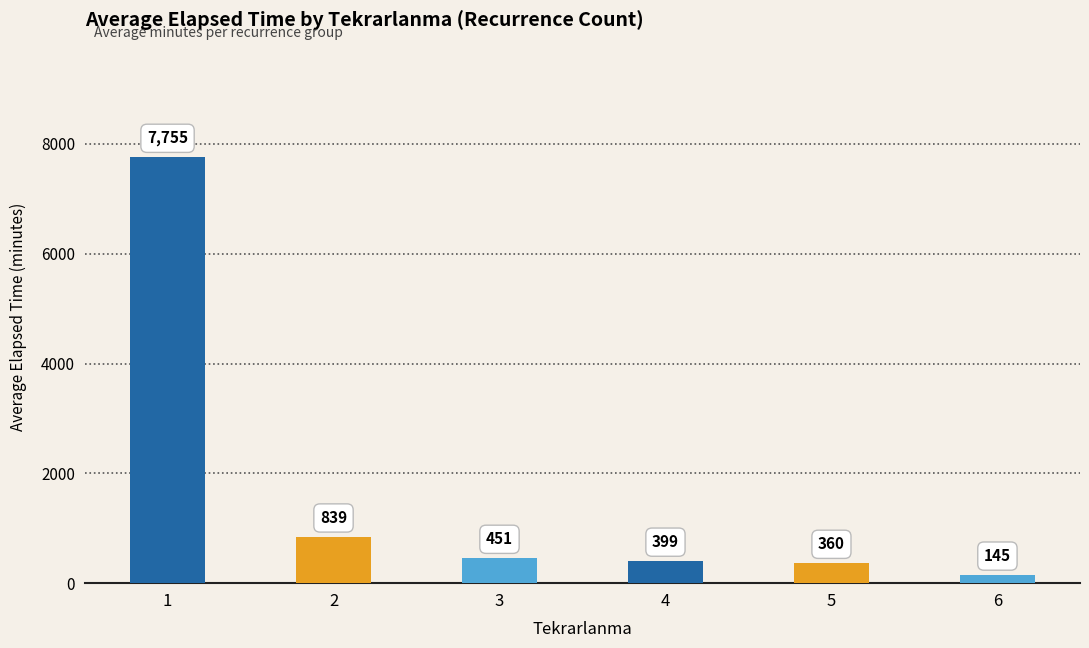

What is the sum of all values?

9949.0